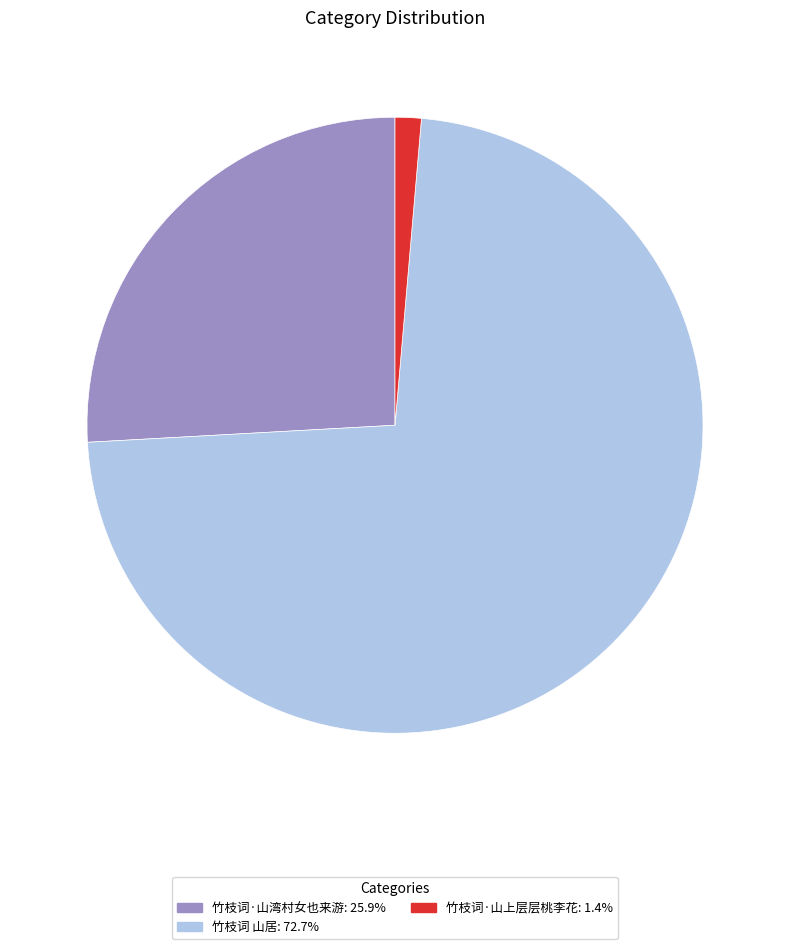

The 竹枝词 山居 slice represents 73% of the pie. True or false?

True